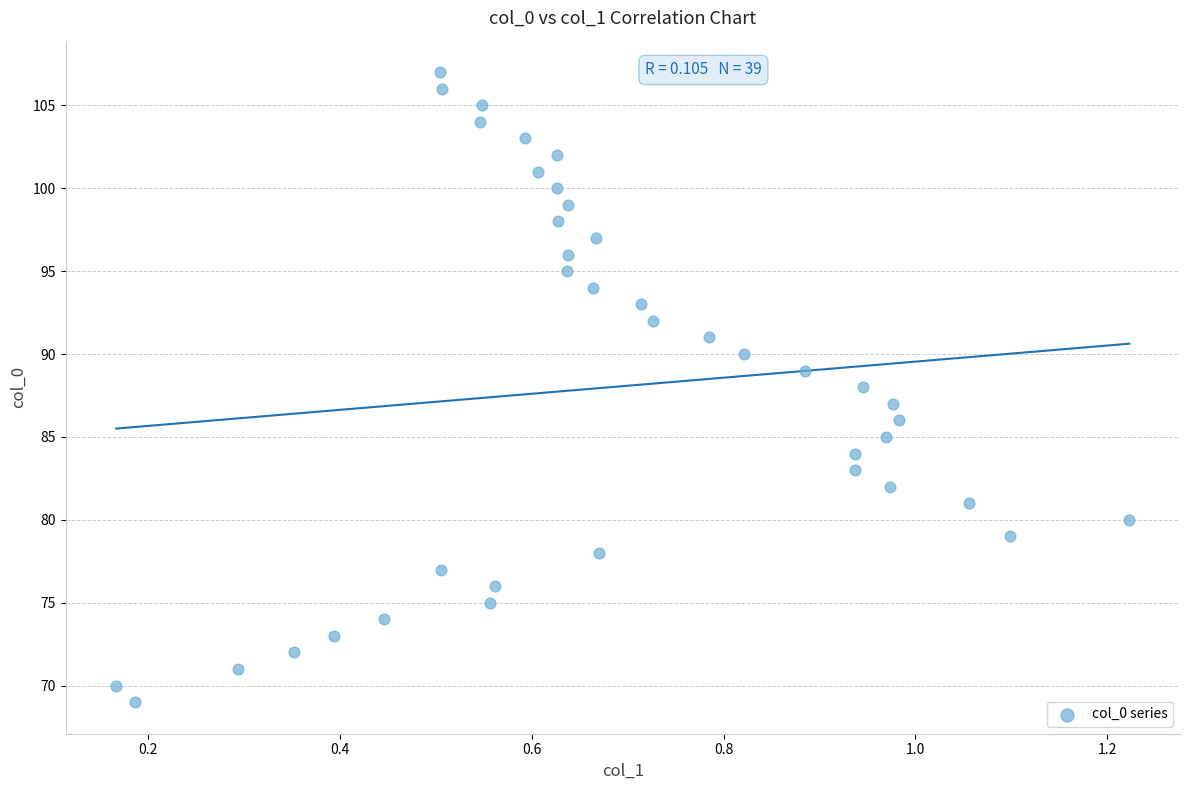

What is the range of Y values (max minus min)?

38